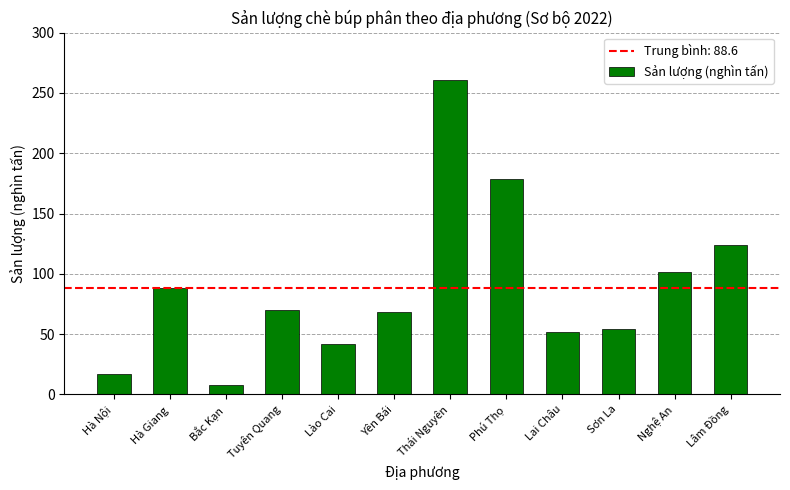

The chart shows a value of 136.9 at Nghệ An. True or false?

False